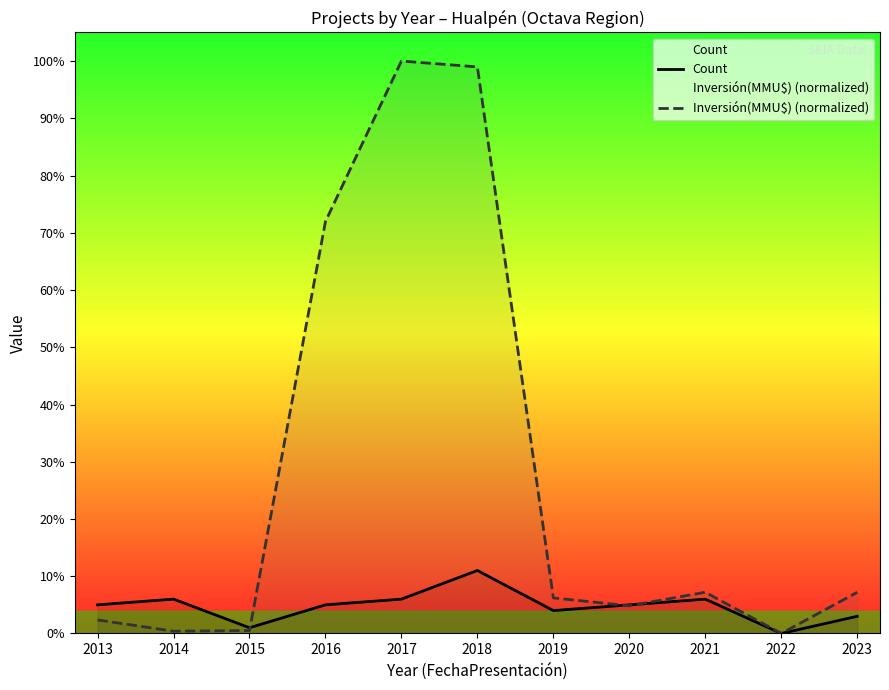

In Inversión(MMU$) (normalized), how many points are lower than both neighbors (excluding endpoints)?

3